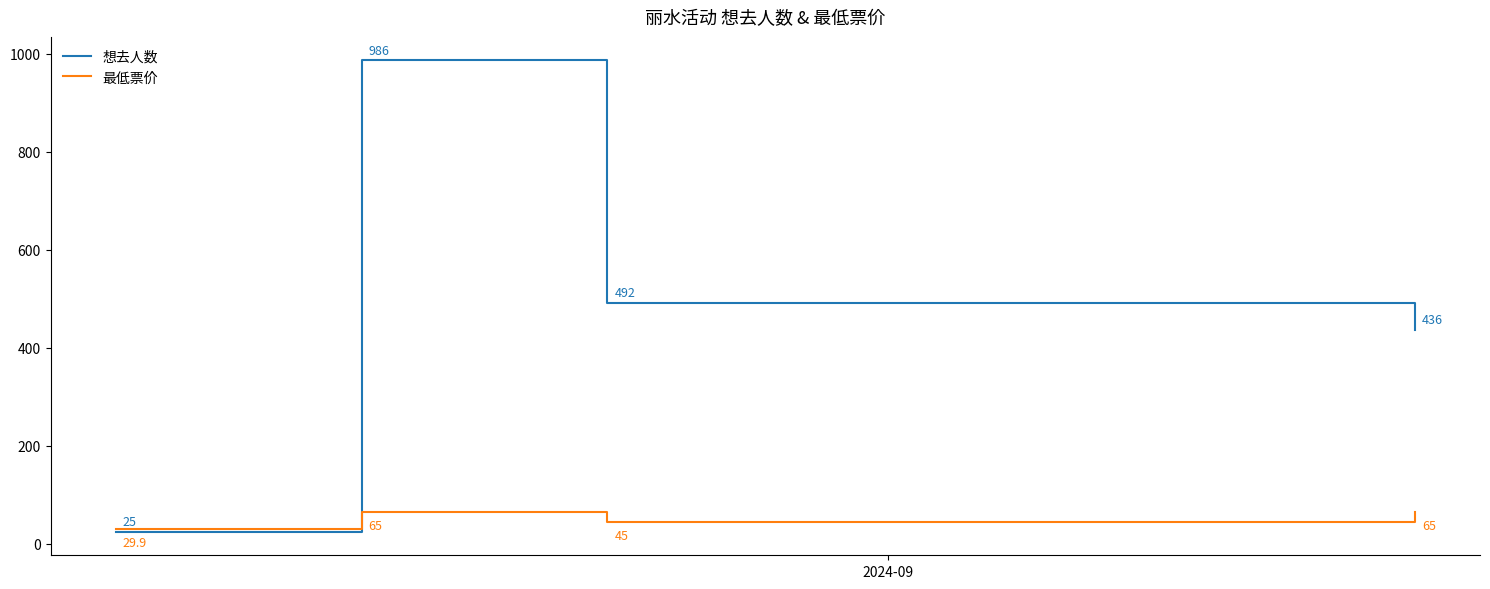

Reading left to right, extract all data points from this chart.

想去人数: 25.0	986.0	492.0	436.0
最低票价: 29.9	65.0	45.0	65.0